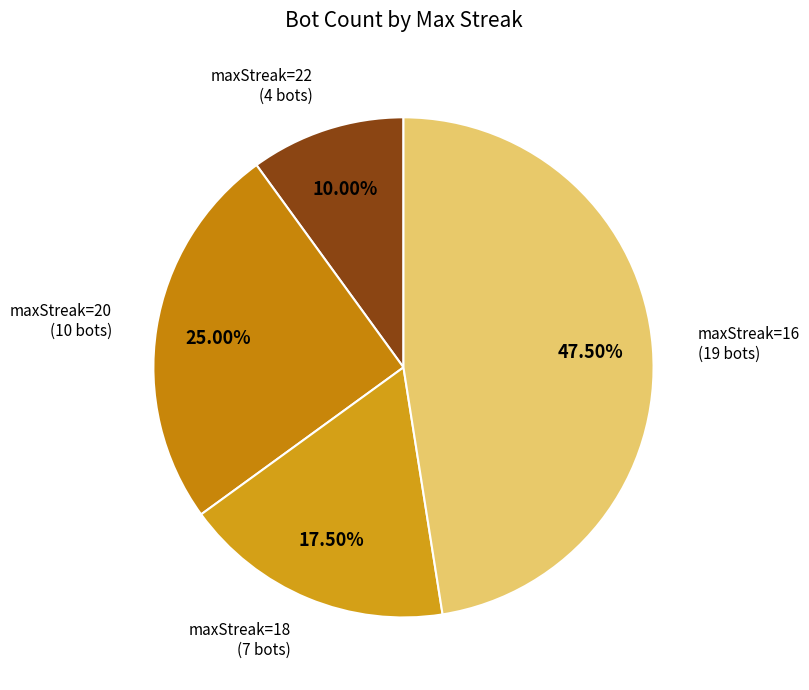

How many segments does this pie chart have?

4